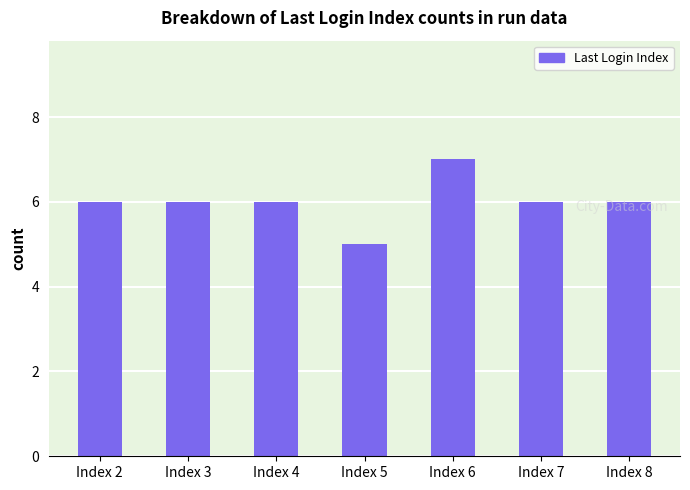

How many series are shown in this chart?

1